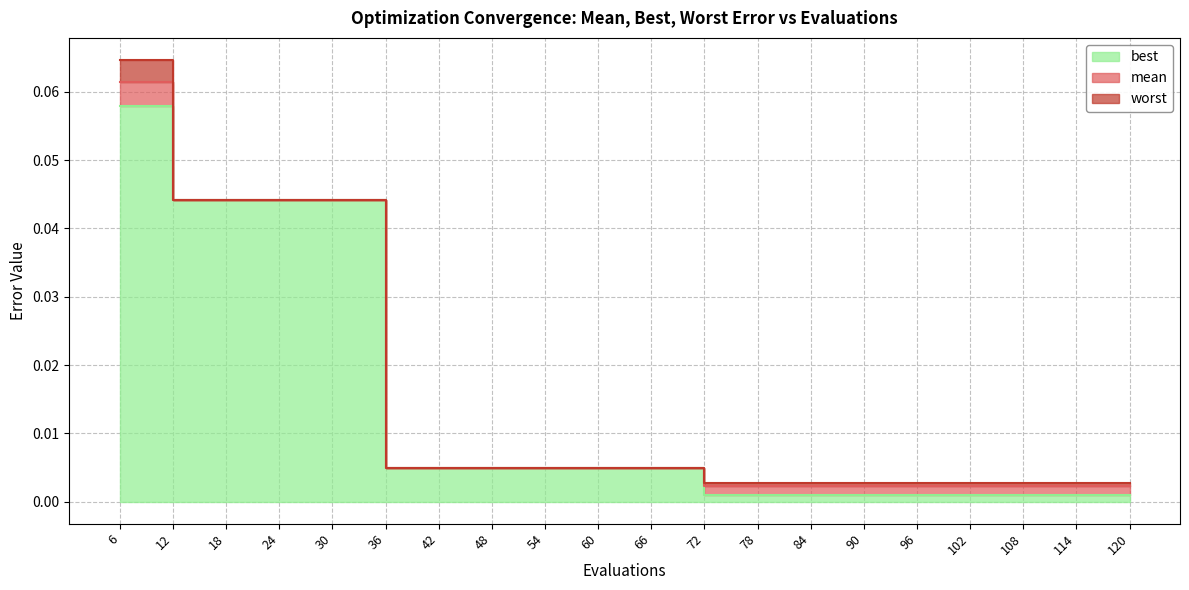

Between 96 and 18, which is larger?

18